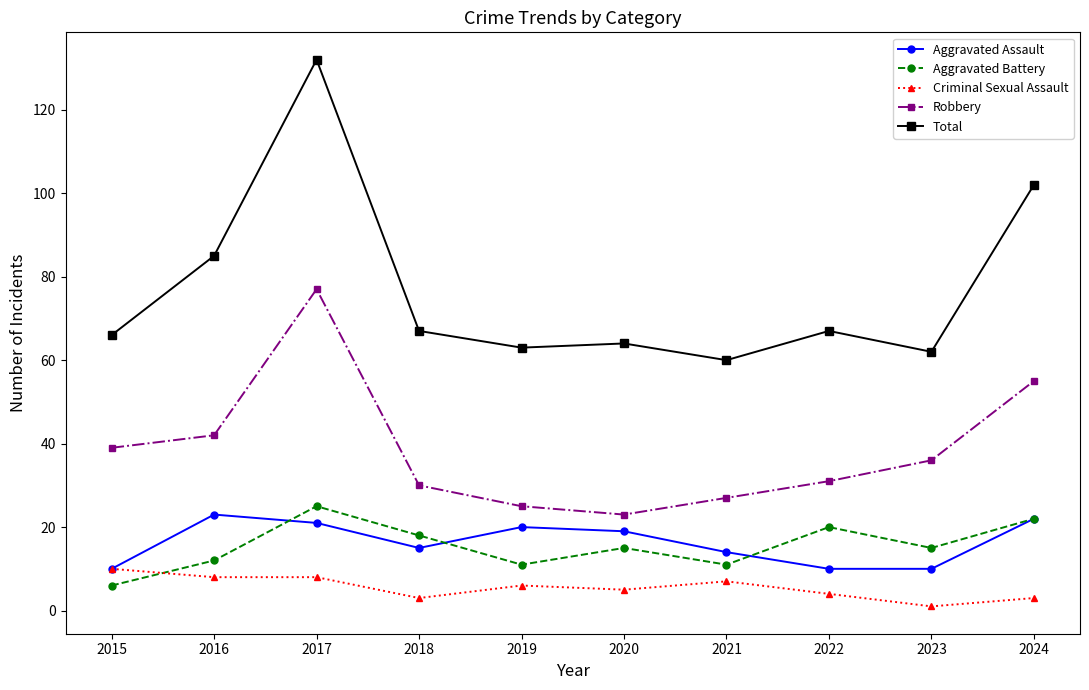

At which category is the sum across all series the highest?

2017